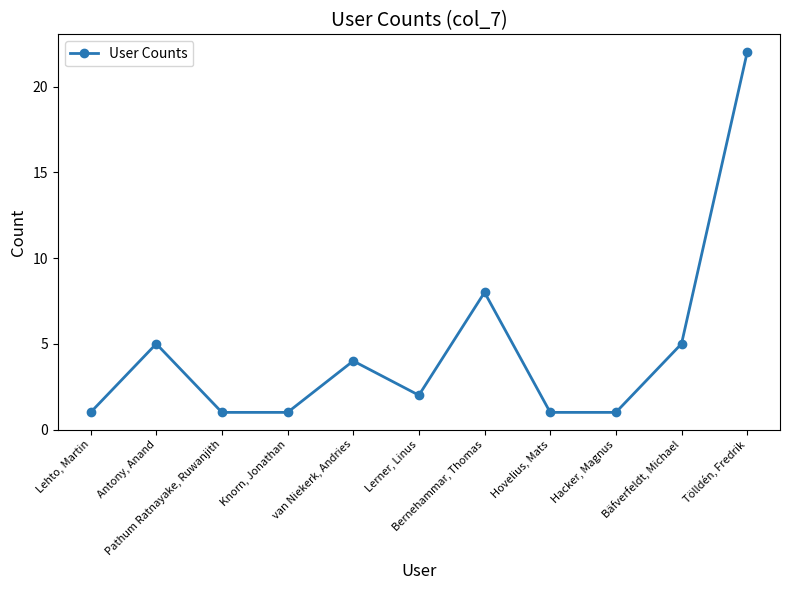

What is the label of the 9th point from the left?

Hacker, Magnus